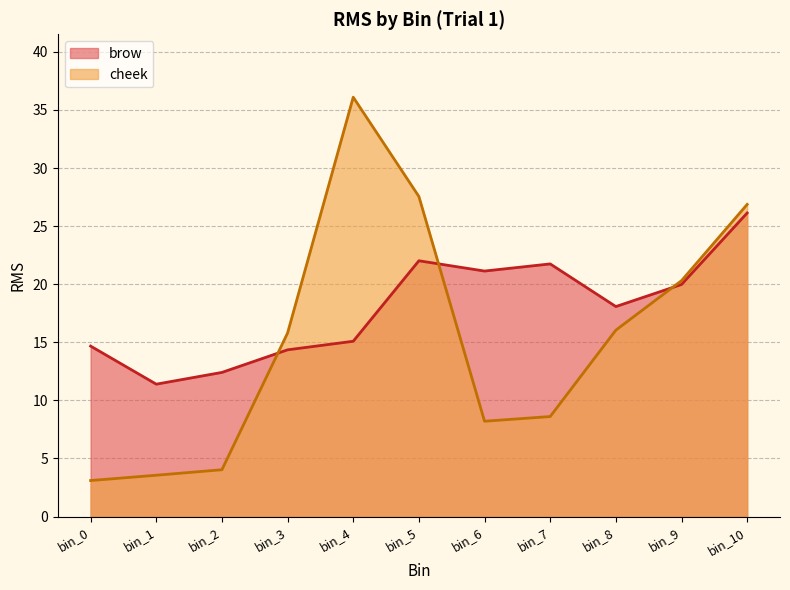

List the series in order of their peak value, lowest first.

brow, cheek